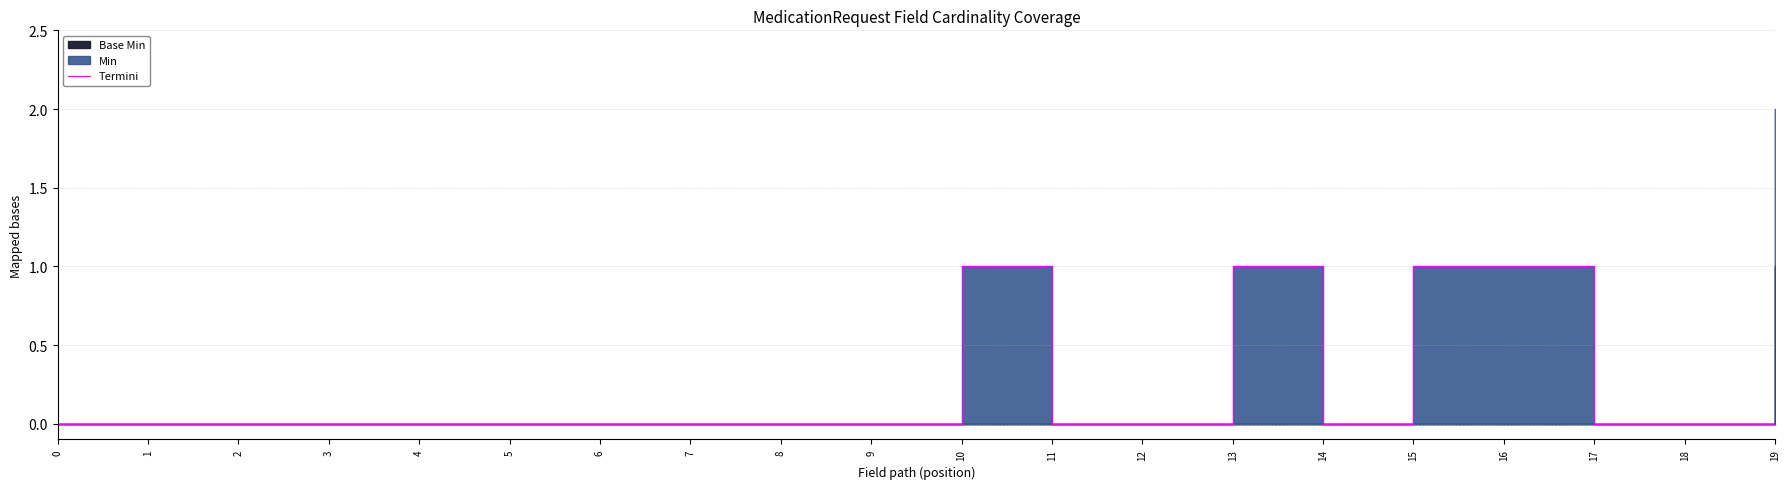

Reading left to right, list all the values displayed in this chart.

0=0	1=0	2=0	3=0	4=0	5=0	6=0	7=0	8=0	9=0	10=1	11=0	12=0	13=1	14=0	15=1	16=1	17=0	18=0	19=2